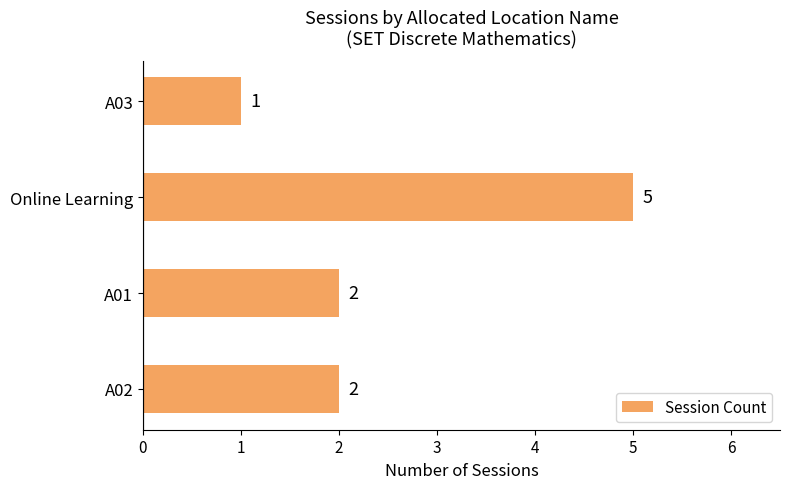

What is the greatest value displayed?

5